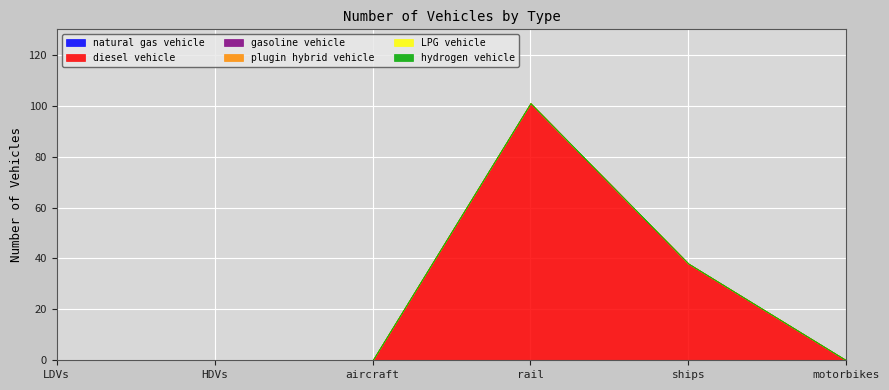

What is the label of the 4th point from the left?

rail